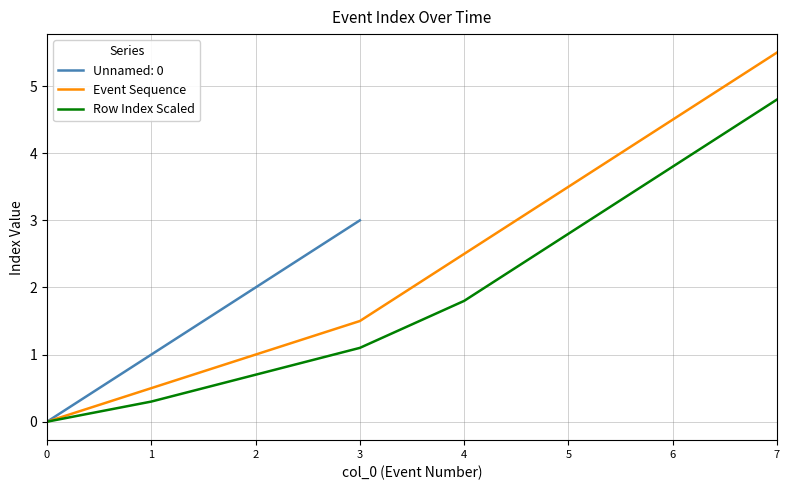

What is the difference between the maximum and minimum values in the Row Index Scaled series?

4.8